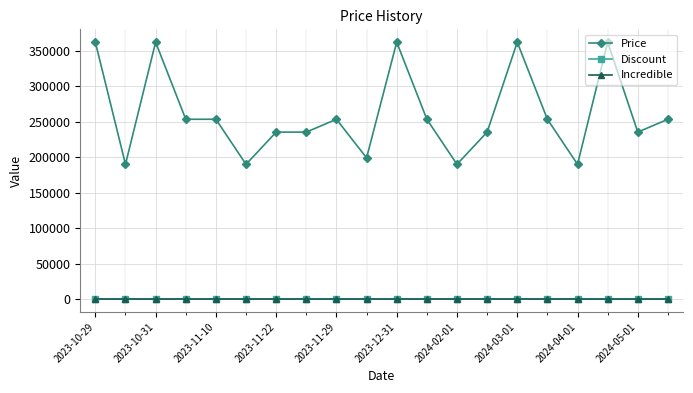

What is the greatest value displayed?

362000